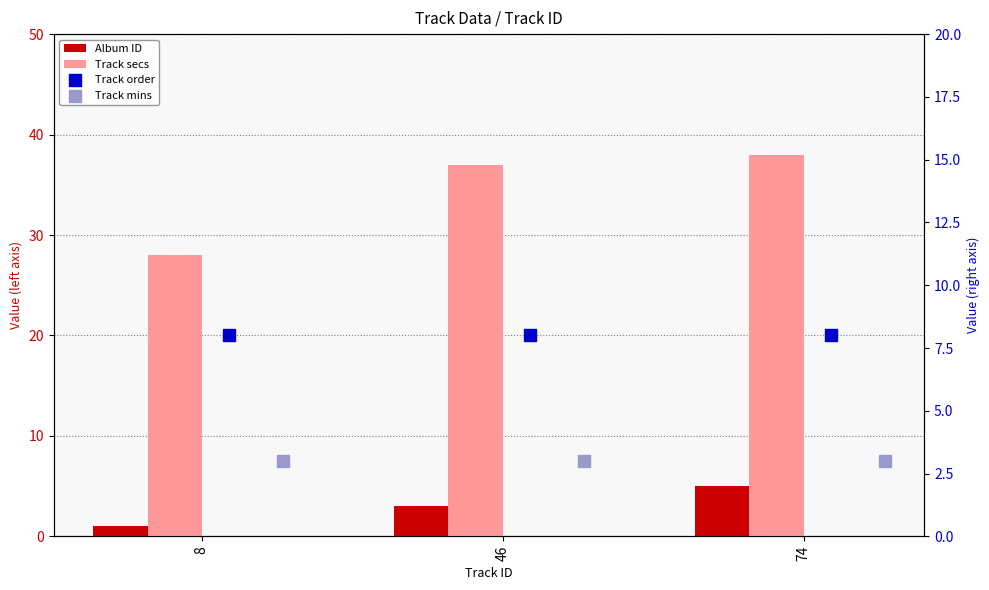

Which series contains the lowest Y value?

Album ID